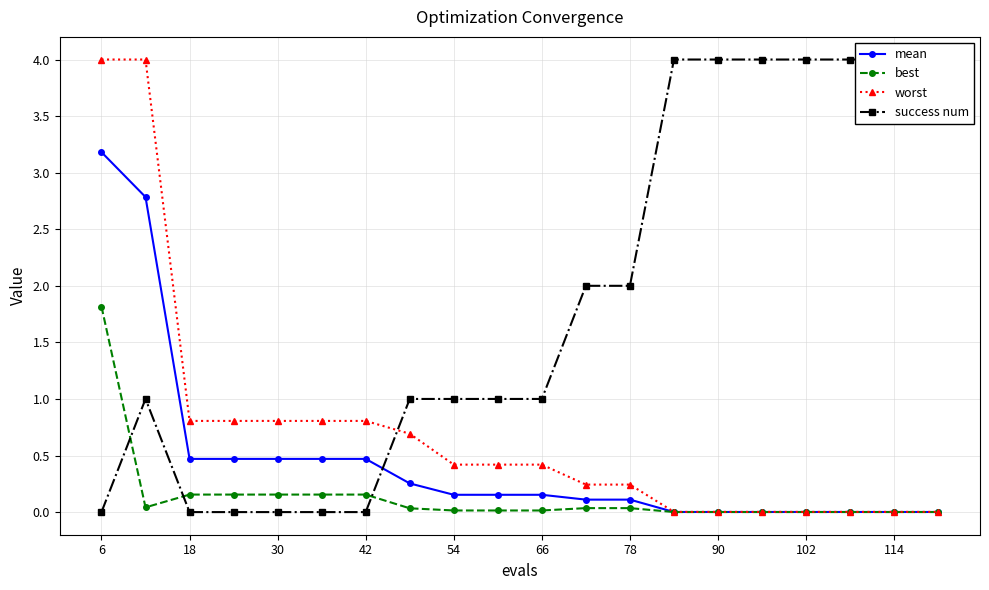

Reading left to right, transcribe all the data shown in this chart.

mean: 3.2	2.8	0.5	0.5	0.5	0.5	0.5	0.3	0.2	0.2	0.2	0.1	0.1	0.0	0.0	0.0	0.0	0.0	0.0	0.0
best: 1.8	0.0	0.2	0.2	0.2	0.2	0.2	0.0	0.0	0.0	0.0	0.0	0.0	0.0	0.0	0.0	0.0	0.0	0.0	0.0
worst: 4.0	4.0	0.8	0.8	0.8	0.8	0.8	0.7	0.4	0.4	0.4	0.2	0.2	0.0	0.0	0.0	0.0	0.0	0.0	0.0
success num: 0.0	1.0	0.0	0.0	0.0	0.0	0.0	1.0	1.0	1.0	1.0	2.0	2.0	4.0	4.0	4.0	4.0	4.0	4.0	4.0